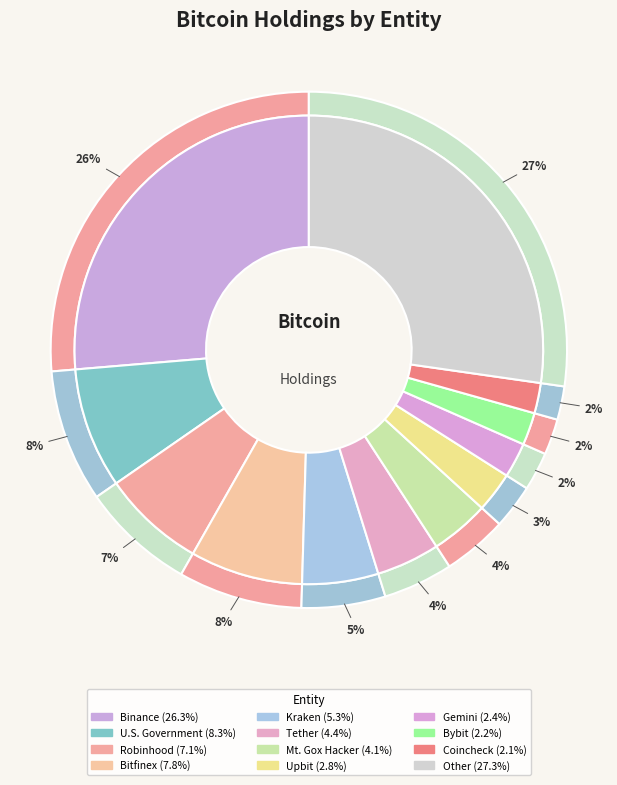

What percentage is the U.S. Government slice, to the nearest percent?

8%